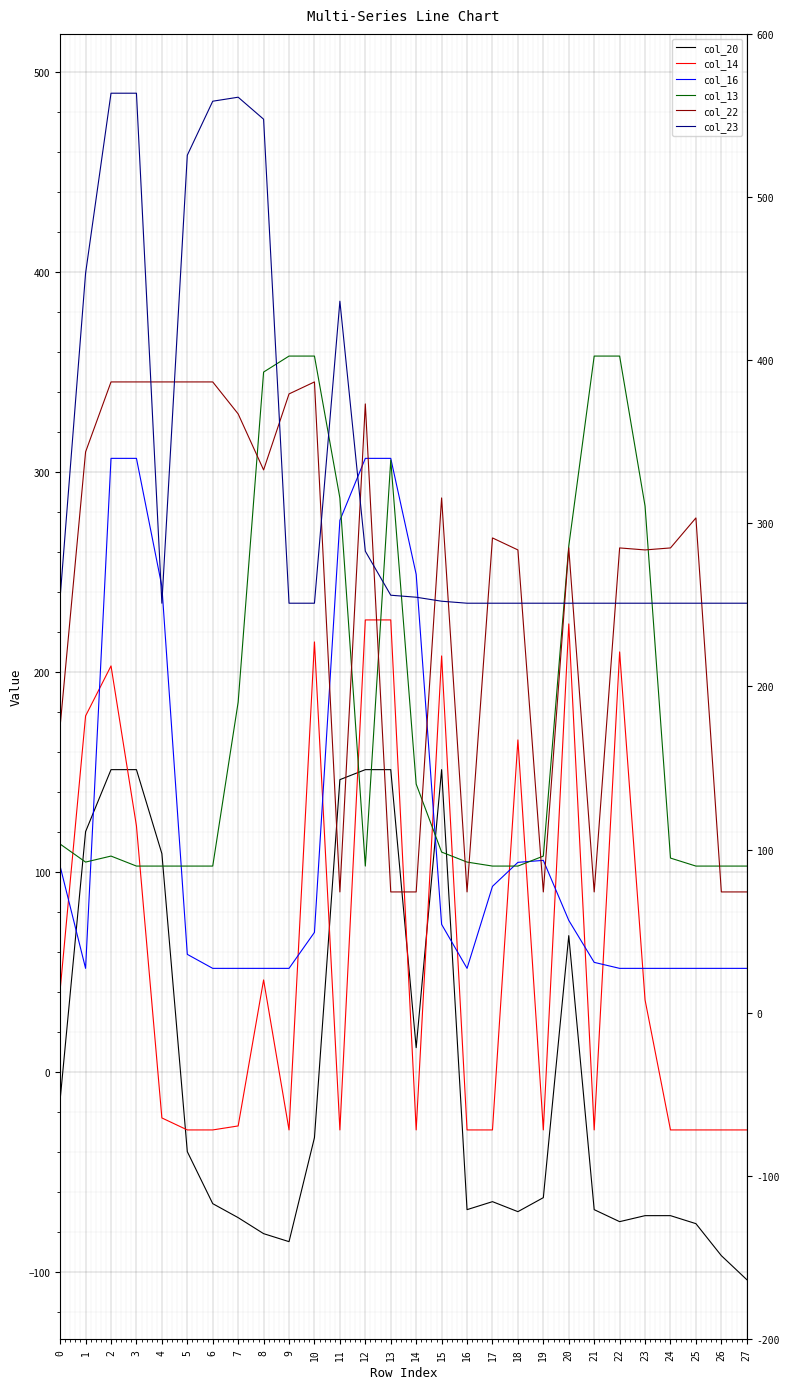

The col_22 series shows 90.2 at 14. True or false?

True